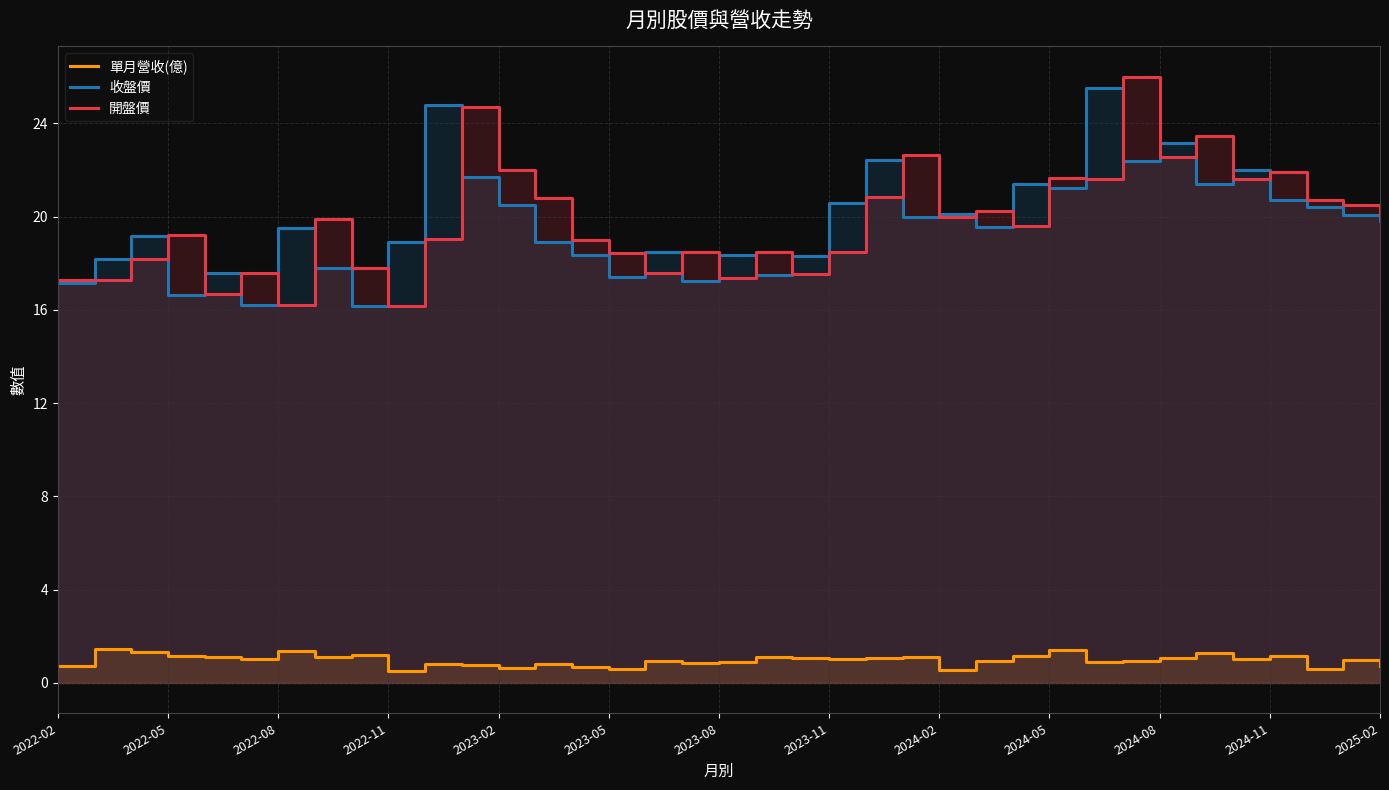

At which category is the sum across all series the highest?

29